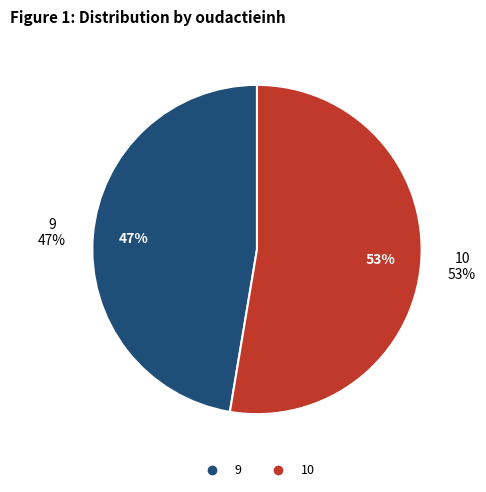

Count the number of slices in the pie.

2